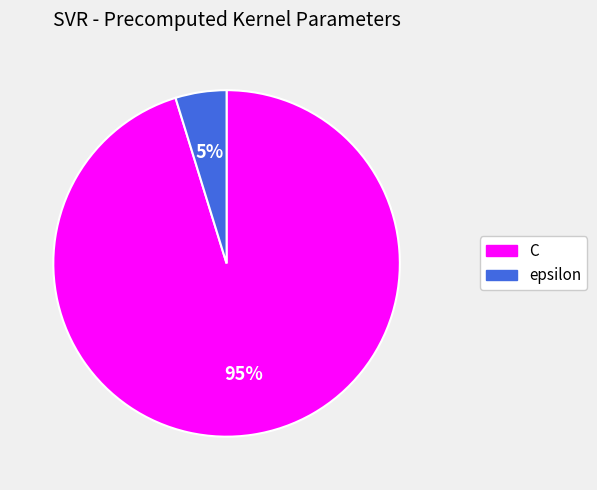

What is the ratio of the value at epsilon to the value at C?

0.1